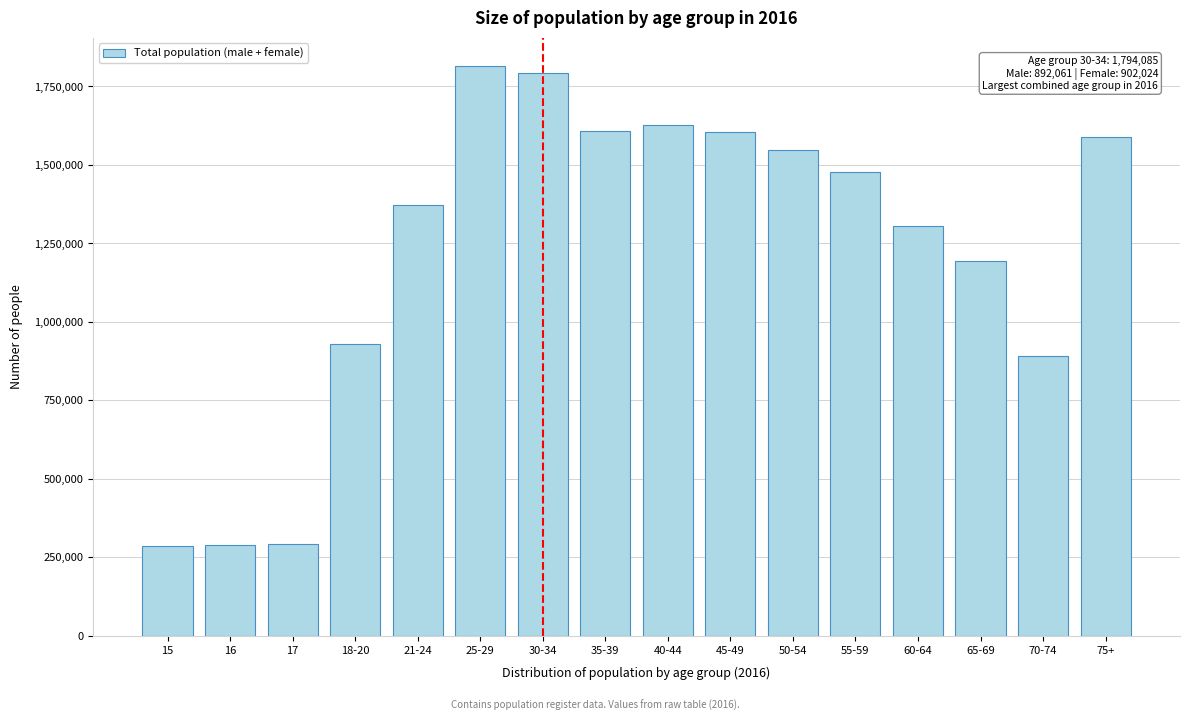

The value at 75+ is 1588982. True or false?

True